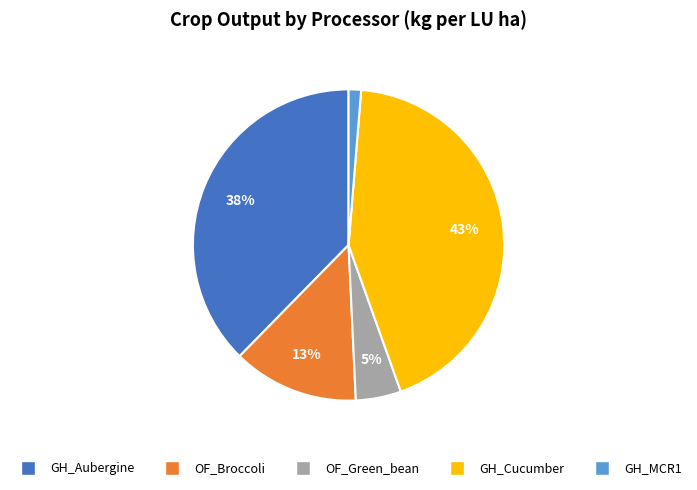

To the nearest percent, what is the average slice percentage?

20%